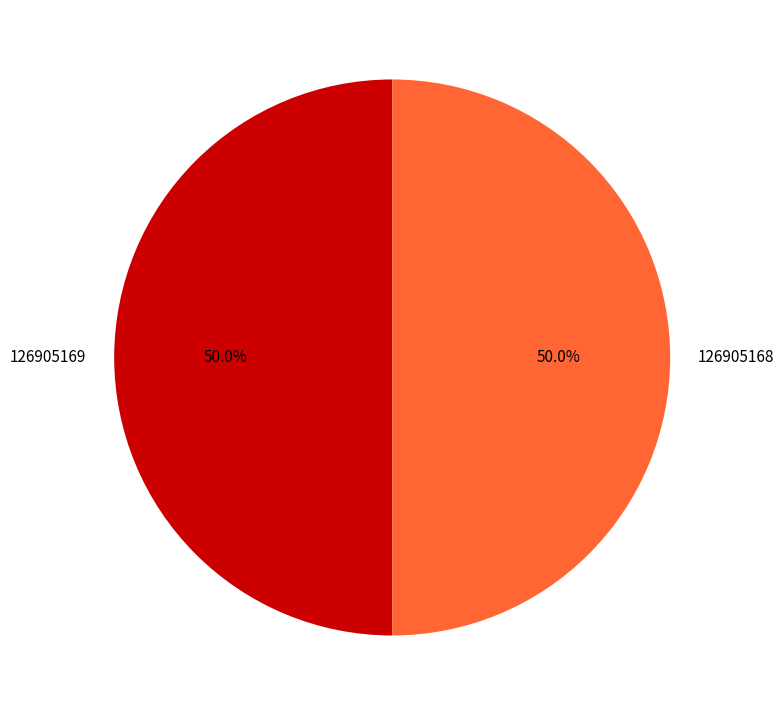

Count the number of slices in the pie.

2